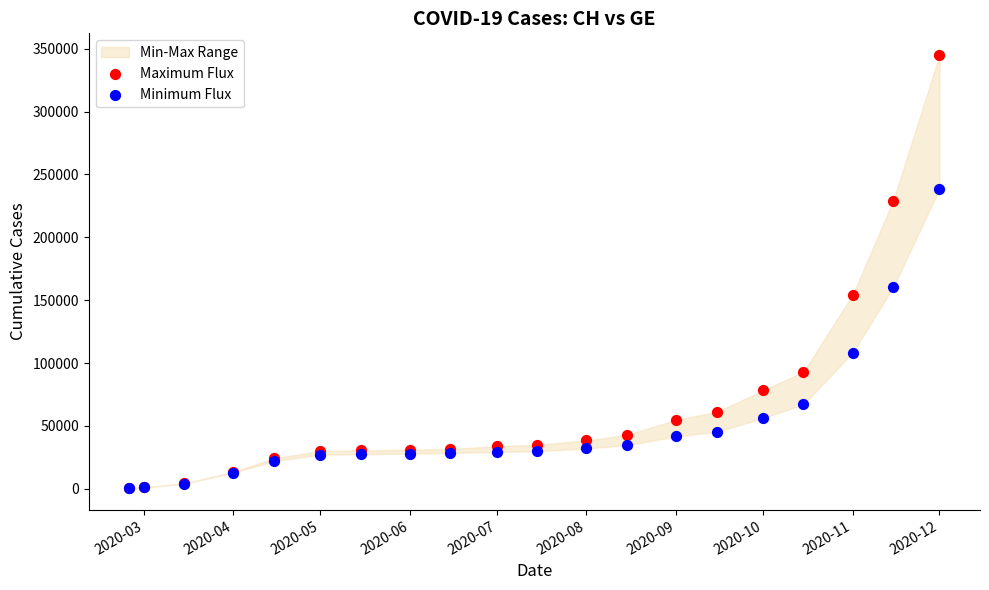

In the Maximum Flux series, what Y value is closest to 172664?

154358